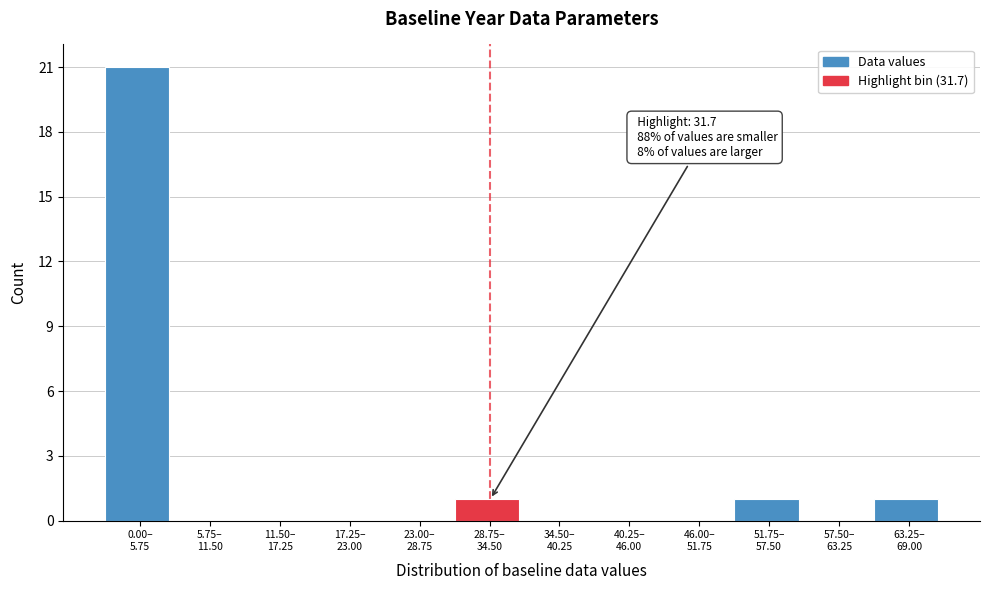

What is the greatest value displayed?

21